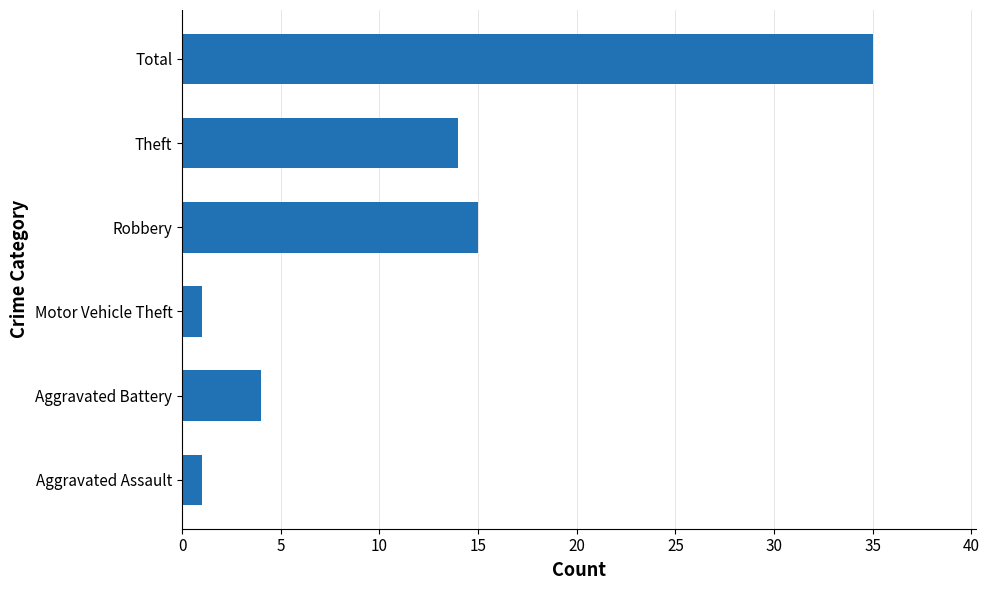

What is the ratio of the value at Motor Vehicle Theft to the value at Aggravated Assault?

1.0